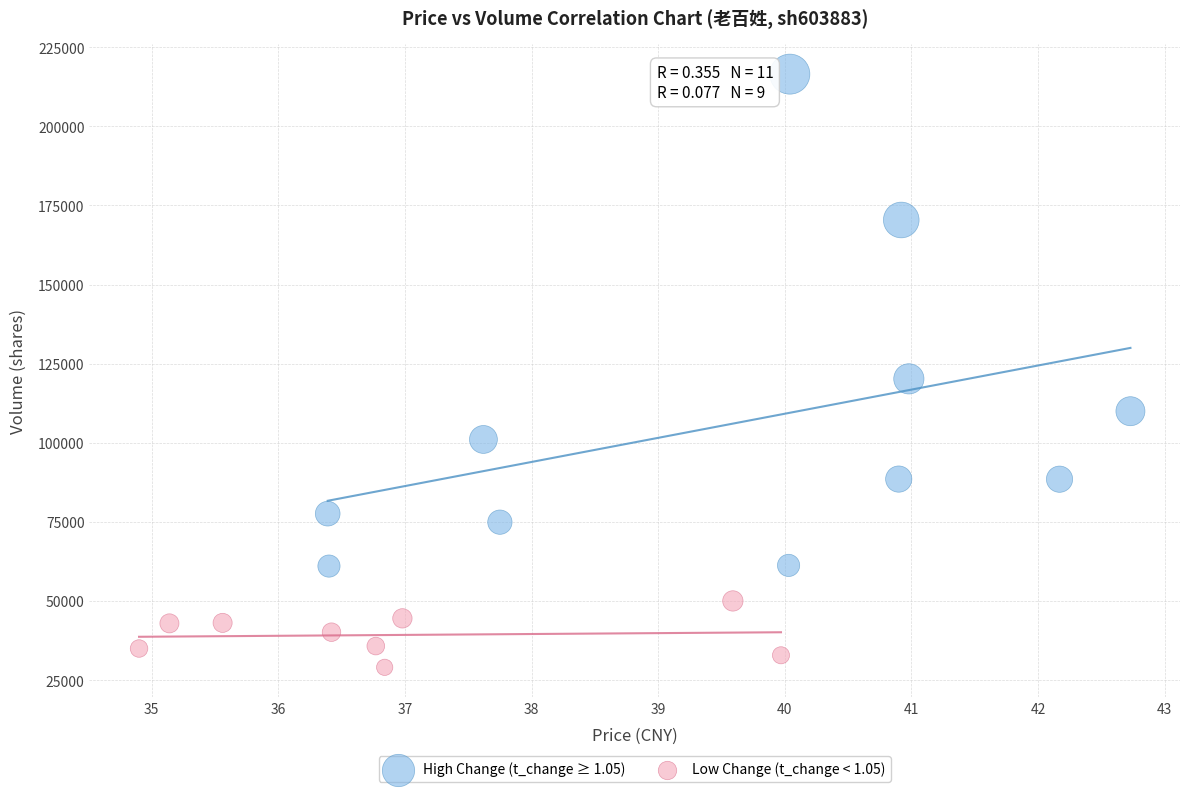

Which series reaches the maximum Y coordinate?

High Change (t_change ≥ 1.05)